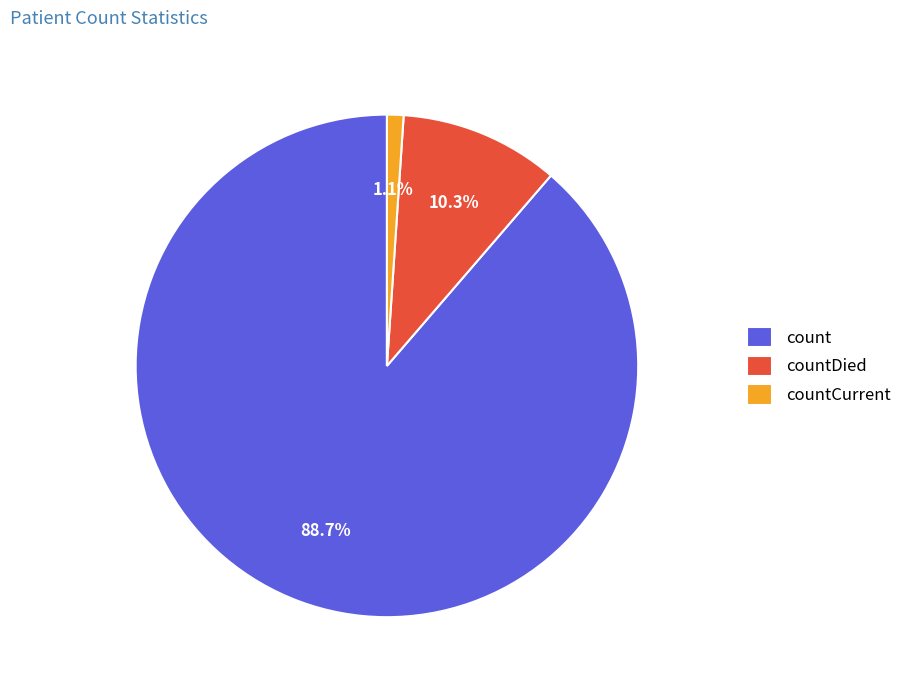

Which slice is the largest?

count